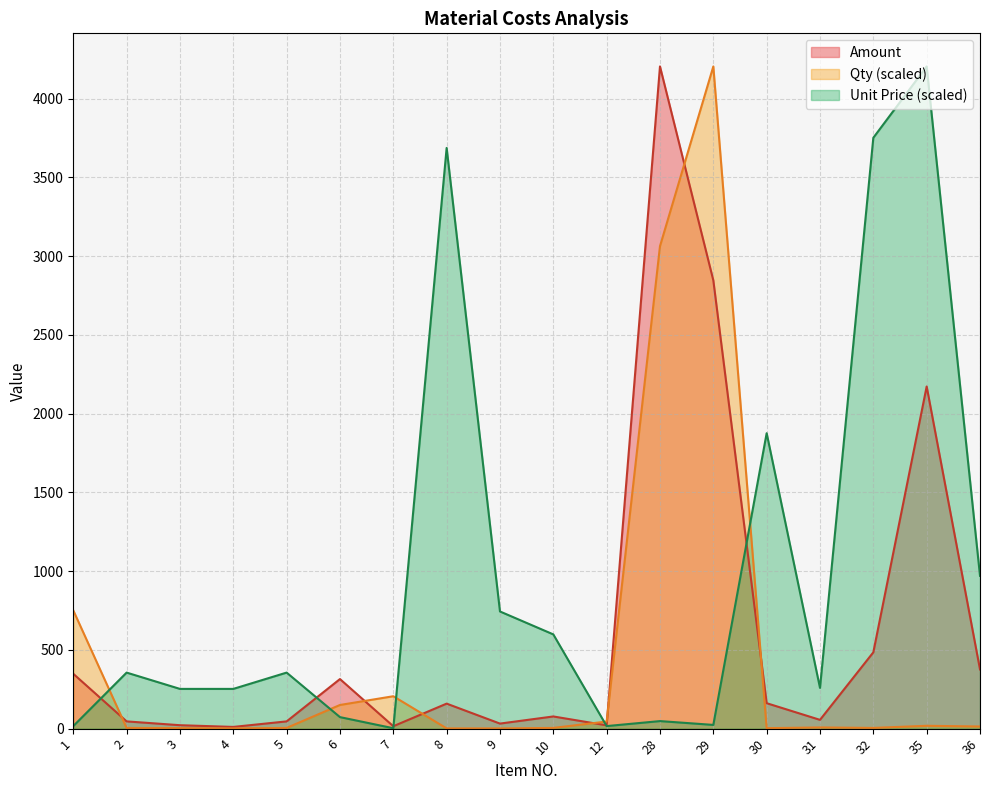

What is the difference between the maximum and minimum values in the Unit Price series?

4202.4